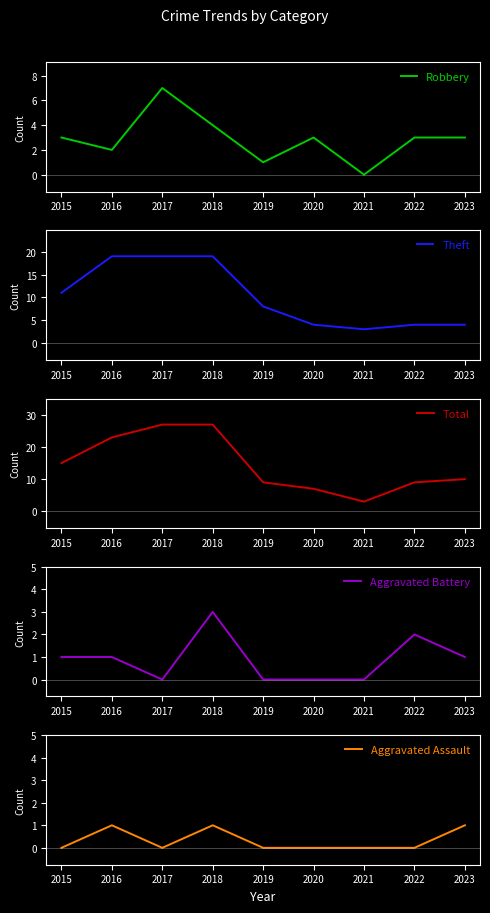

What is the total value across all series at 2015?

30